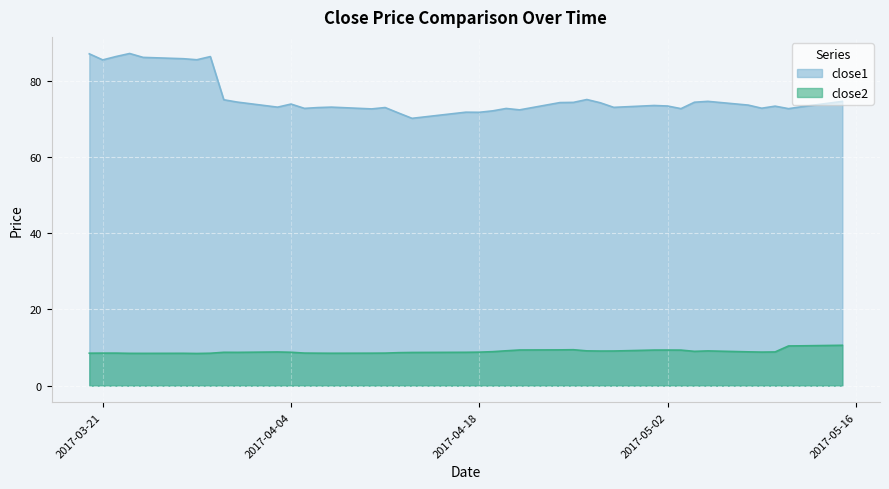

What are all the series names shown in the legend?

close1, close2